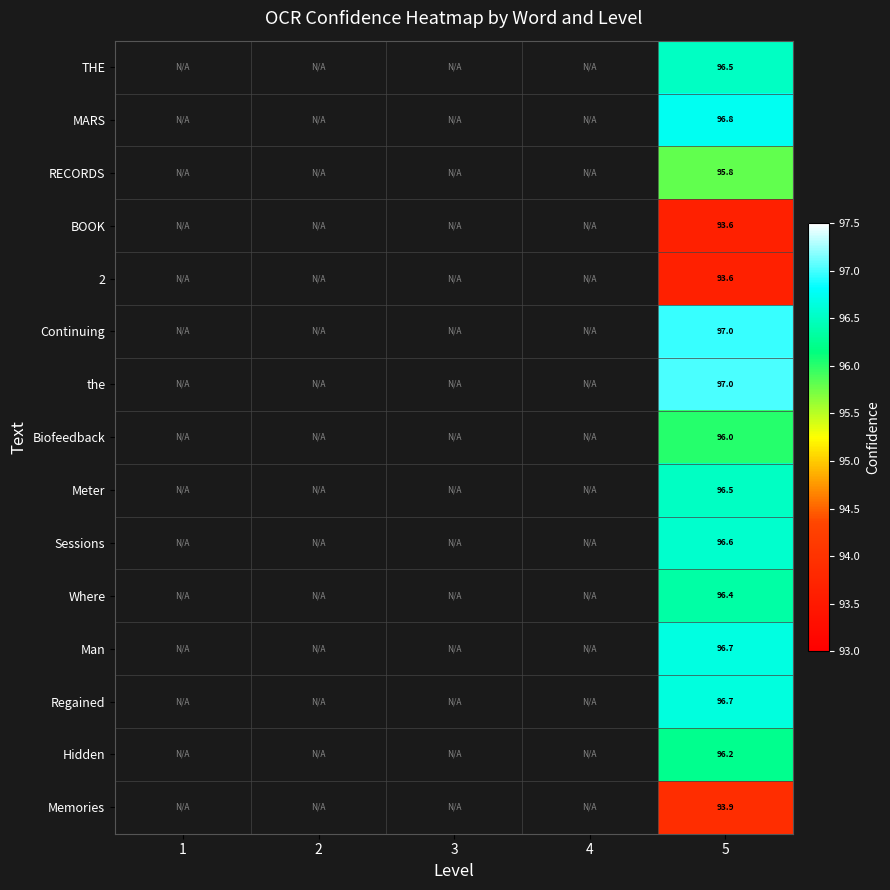

Count the number of categories in the chart.

5